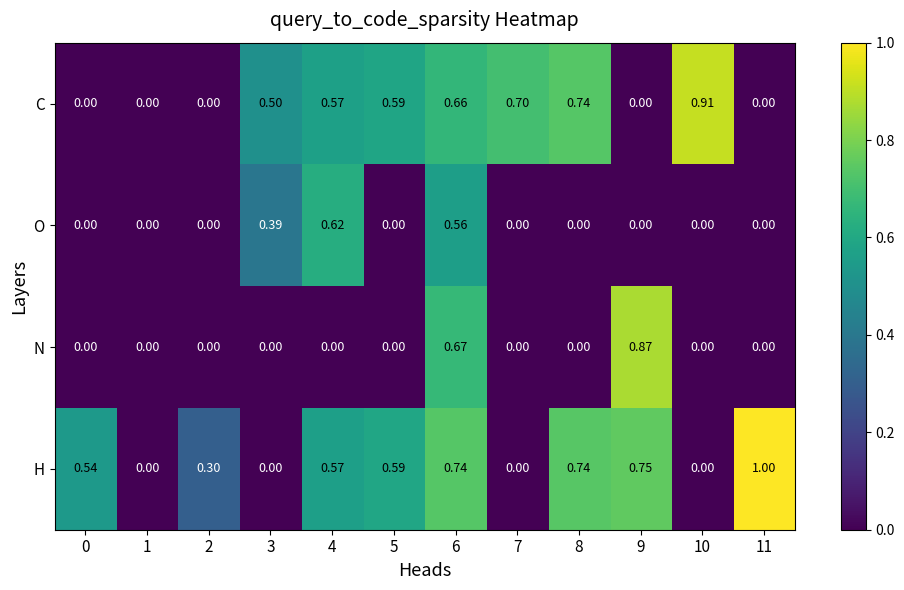

Rank the series by their maximum value, from highest to lowest.

H, C, N, O